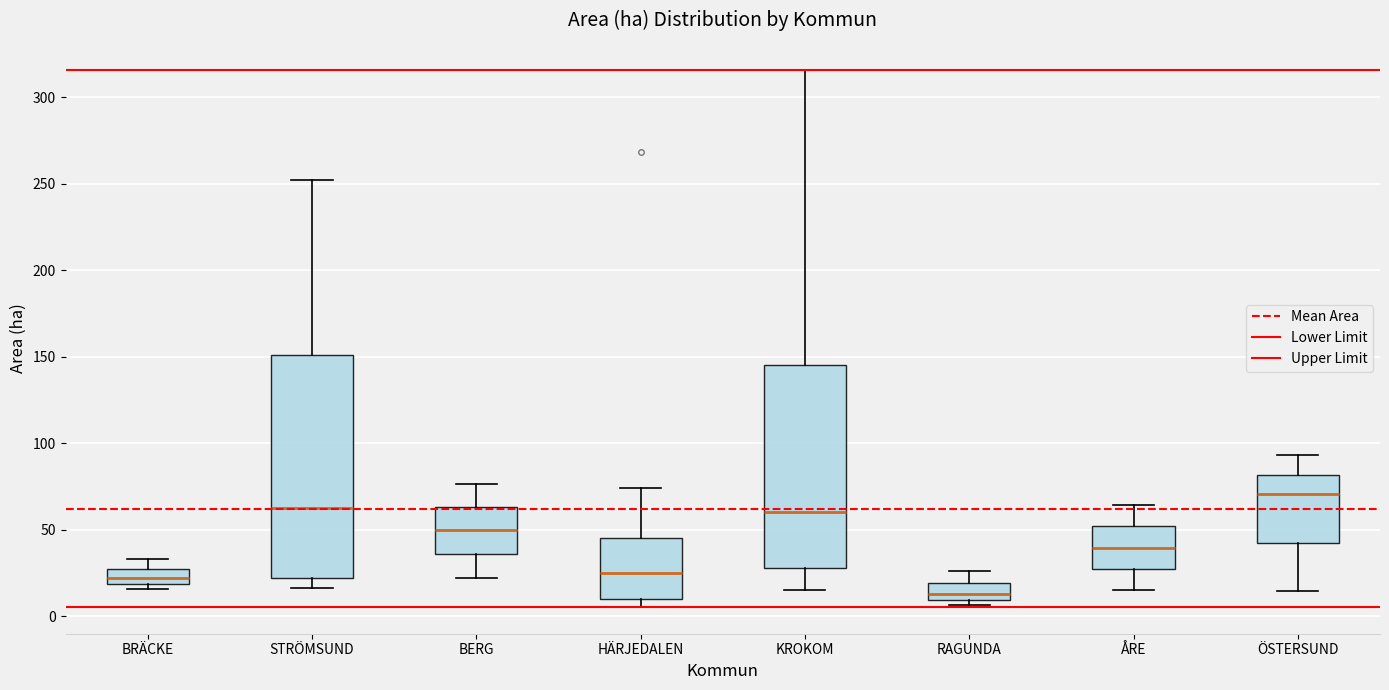

Reading left to right, transcribe this box plot: for each box, give where its median line is, the range the box spans, and where its two whiskers end, as read against the y-axis. The values are not printed on the chart, so give them approximately, as read against the axis.

BRÄCKE: median 20 (inside the box), box 20 to 30, whiskers 15 to 35
STRÖMSUND: median 65, box 20 to 150, whiskers 15 to 250
BERG: median 50, box 35 to 65, whiskers 20 to 75
HÄRJEDALEN: median 25, box 10 to 45, whiskers 5 to 75
KROKOM: median 60, box 30 to 145, whiskers 15 to 315
RAGUNDA: median 15, box 10 to 20, whiskers 5 to 25
ÅRE: median 40, box 25 to 50, whiskers 15 to 65
ÖSTERSUND: median 70, box 45 to 80, whiskers 15 to 95